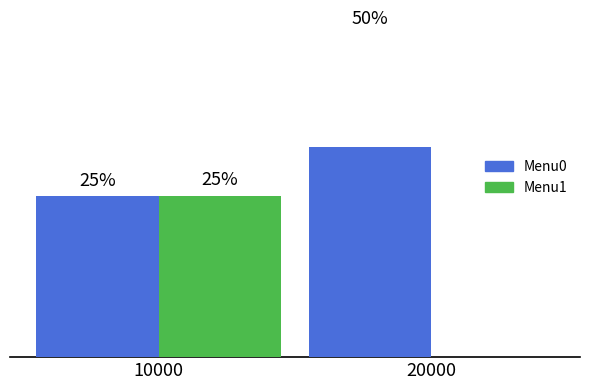

Is the value of Menu1 at 20000 greater than the value of Menu0 at 10000?

No